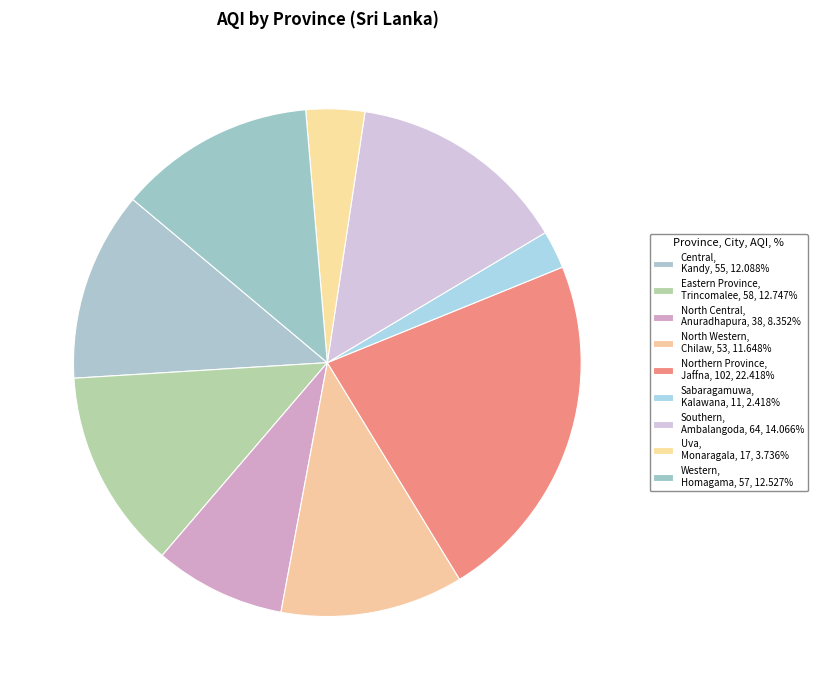

Count the number of slices in the pie.

9